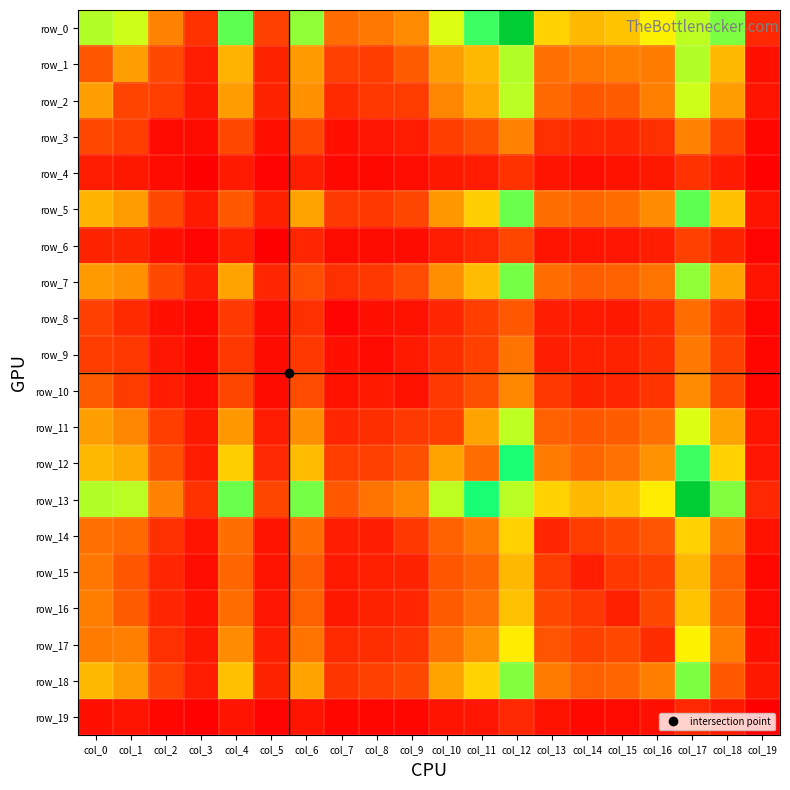

Read the row_17 value at col_17.

668